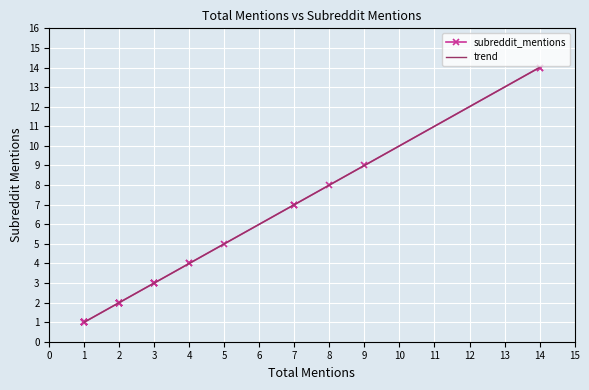

Is it true that the value at 1 is 1?

False